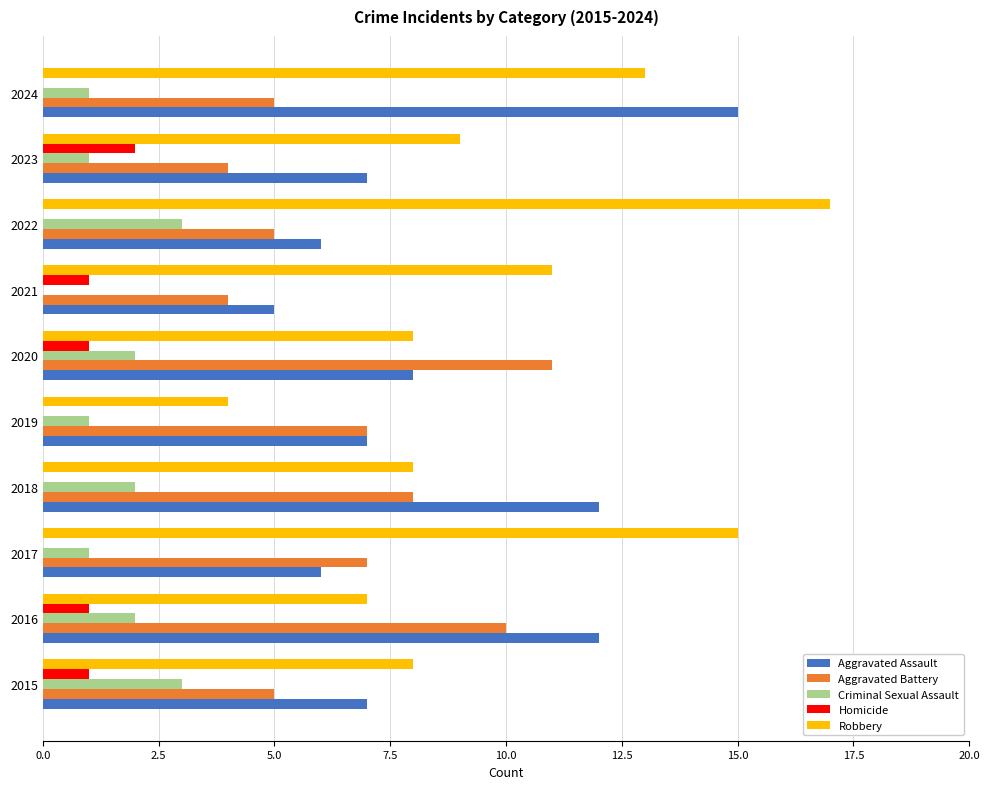

The Robbery series shows 13 at 2024. True or false?

True